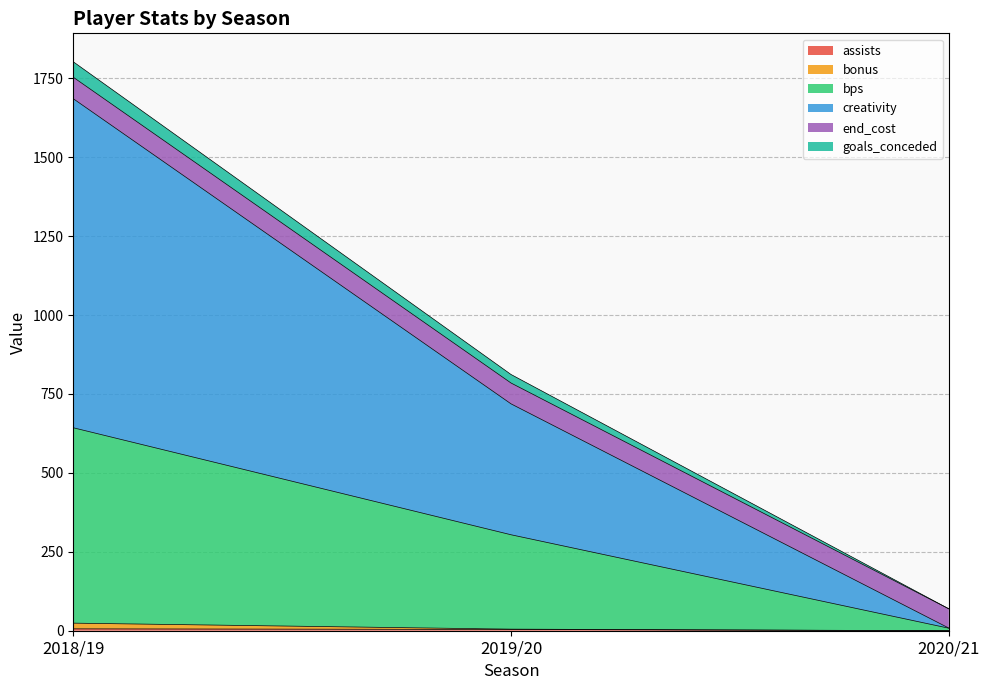

Which has a higher value, 2018/19 or 2019/20?

2018/19